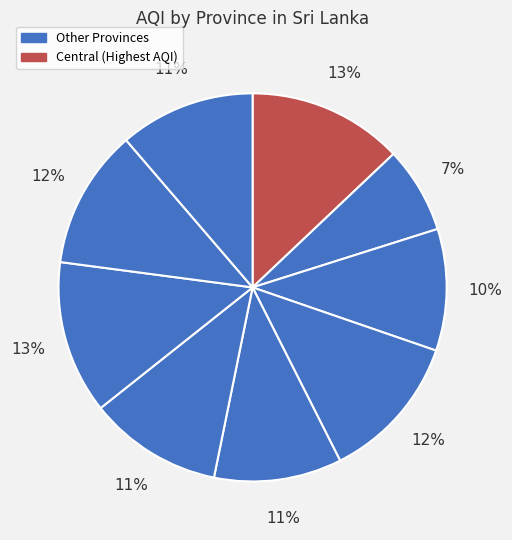

Which category has the biggest portion of the pie?

Central